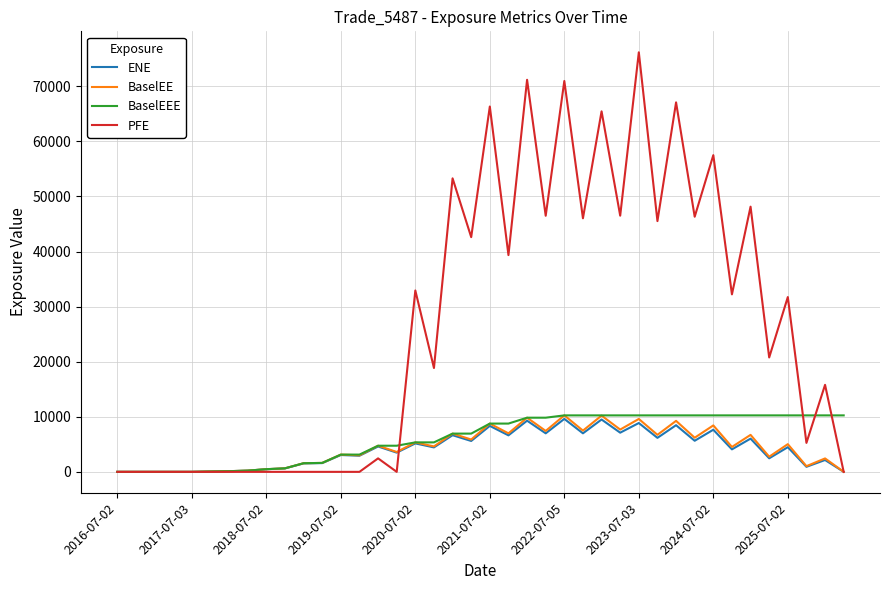

Which series has the largest total across all categories?

PFE